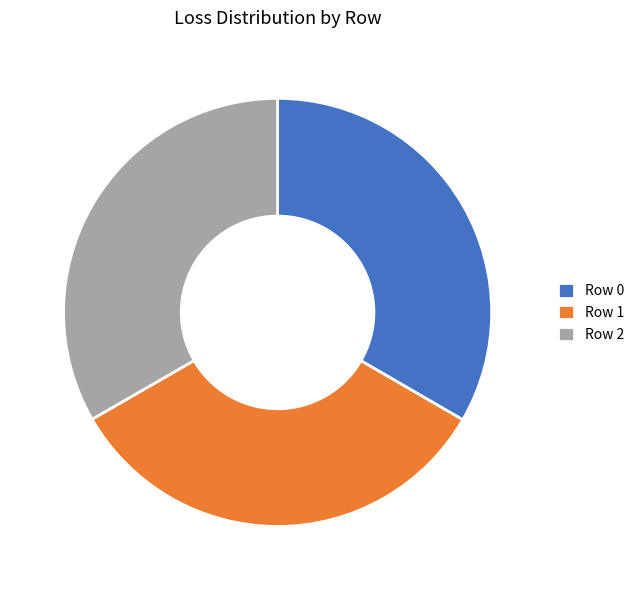

Approximately how many times larger is the value at Row 2 compared to Row 1?

1.0